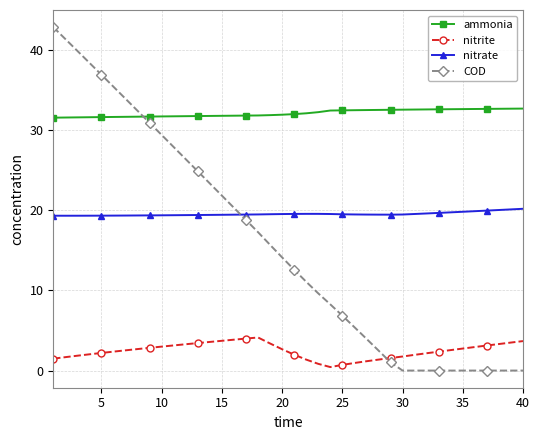

What is the maximum value shown in the chart?

42.8